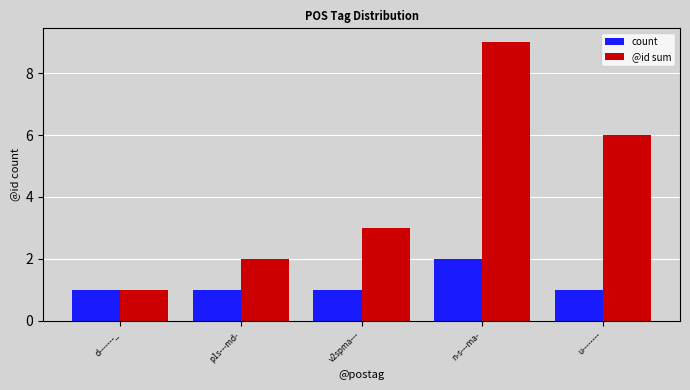

What is the smallest value displayed?

1